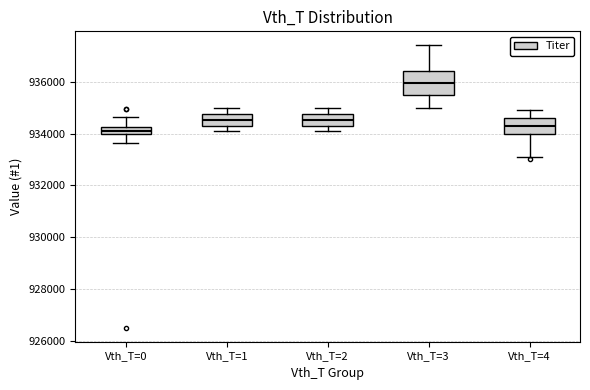

Where does the lower whisker of the box for Vth_T=0 end on the y-axis? The values are not printed on the chart, so give them approximately, as read against the axis.

933600